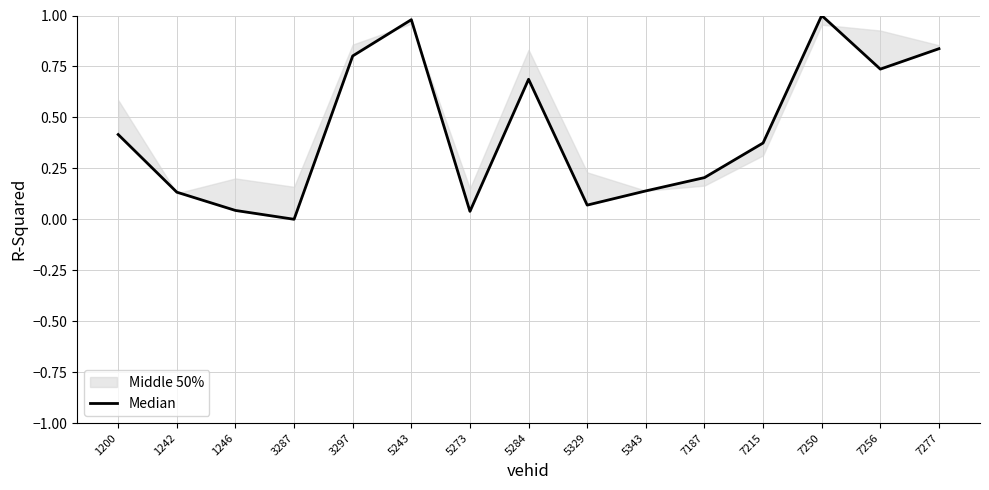

Count the number of values greater than 0.

14